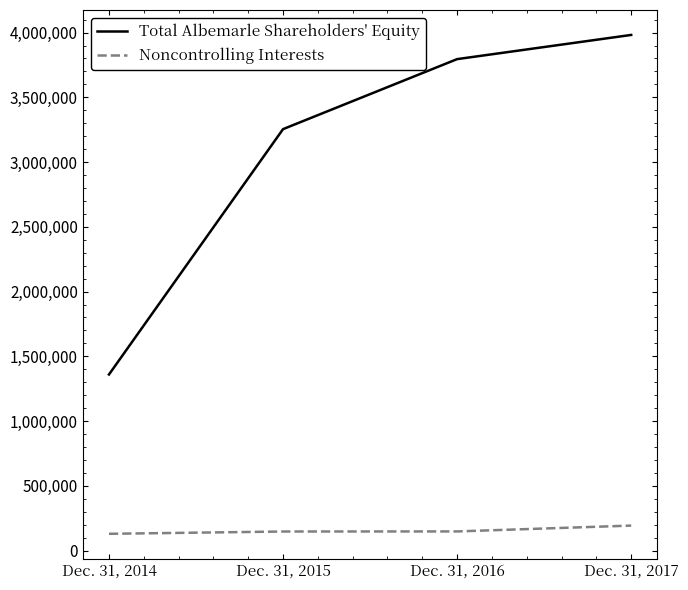

The value of Total Albemarle Shareholders' Equity at Dec. 31, 2017 is 6412662. True or false?

False